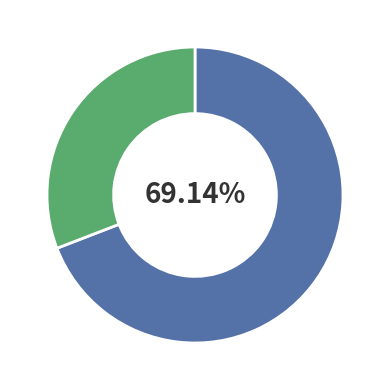

Does any single category account for the majority?

Yes